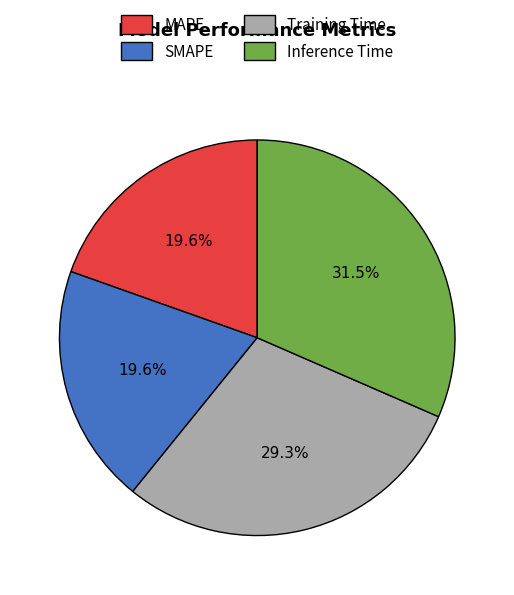

Combined, do Training Time and Inference Time account for over 50%?

Yes